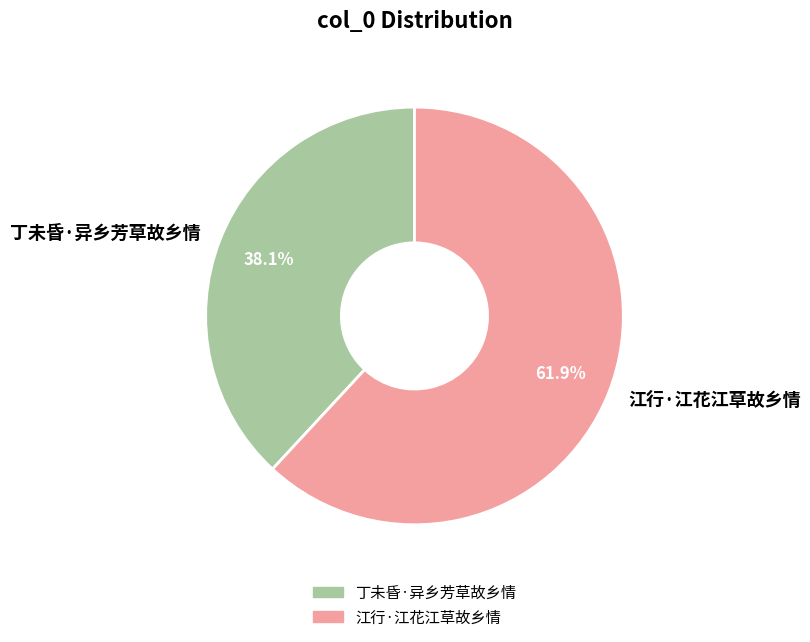

What percentage is the 丁未昏·异乡芳草故乡情 slice, to the nearest percent?

38%